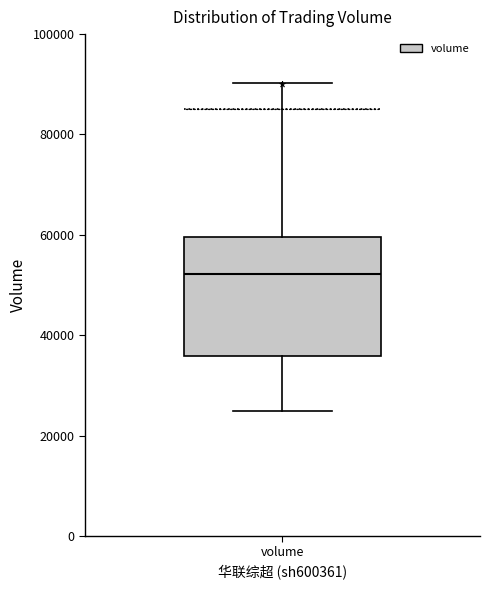

Where does the upper whisker of the box for volume end on the y-axis? The values are not printed on the chart, so give them approximately, as read against the axis.

90000